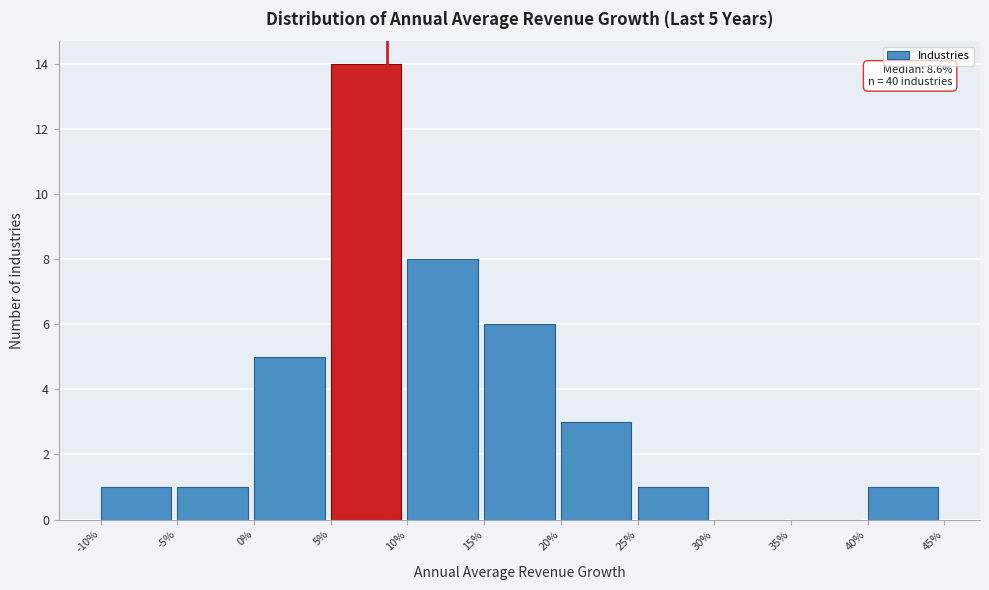

Reading left to right, transcribe all the data shown in this chart.

-10%=1	-5%=1	0%=5	5%=14	10%=8	15%=6	20%=3	25%=1	30%=0	35%=0	40%=1